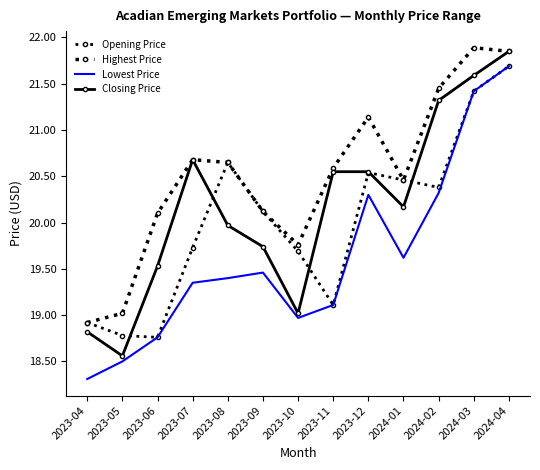

Rank the categories by Closing Price value from lowest to highest.

2023-05, 2023-04, 2023-10, 2023-06, 2023-09, 2023-08, 2024-01, 2023-11, 2023-12, 2023-07, 2024-02, 2024-03, 2024-04